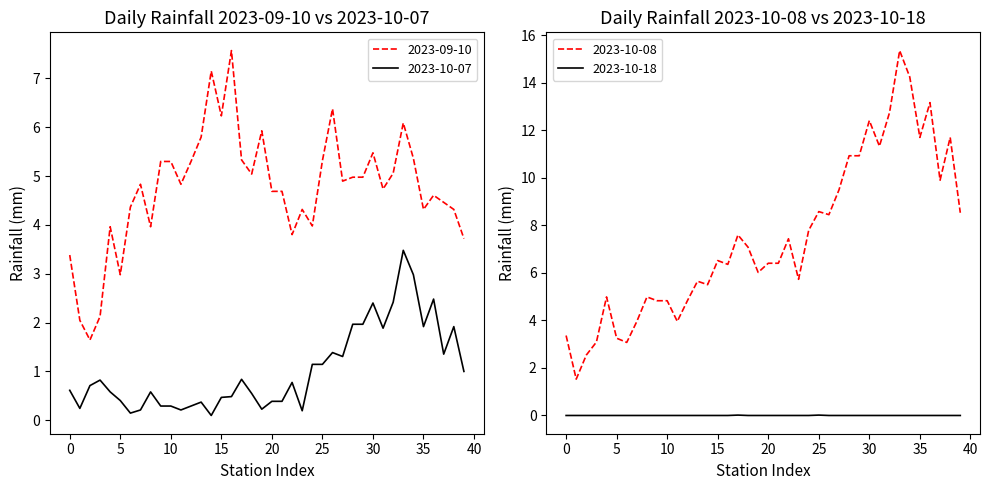

Which series has the largest total across all categories?

2023-10-08